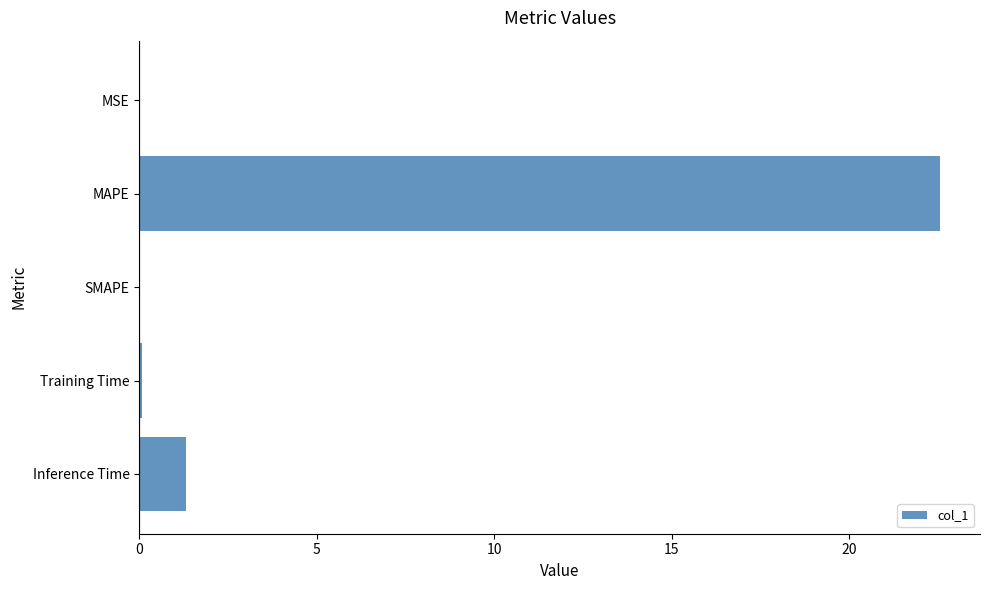

The value at Inference Time is 1.3. True or false?

True